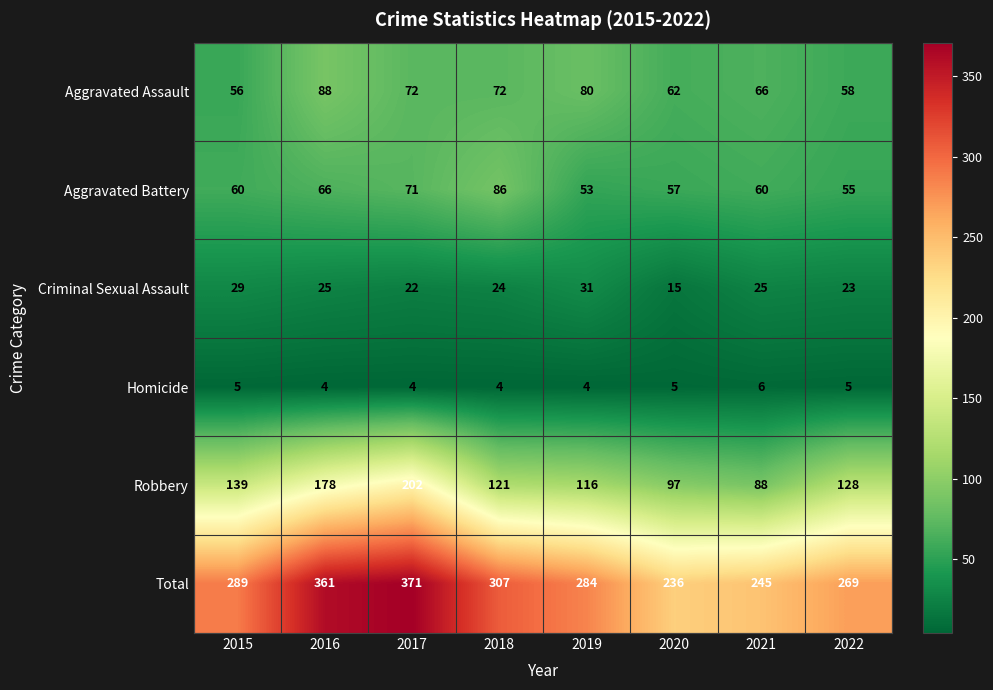

Which series changed the most between 2017 and 2018?

Robbery